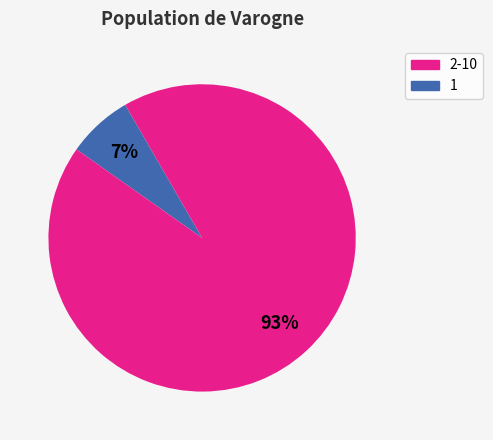

To the nearest percent, what is the difference between the largest and smallest slice percentages?

86%